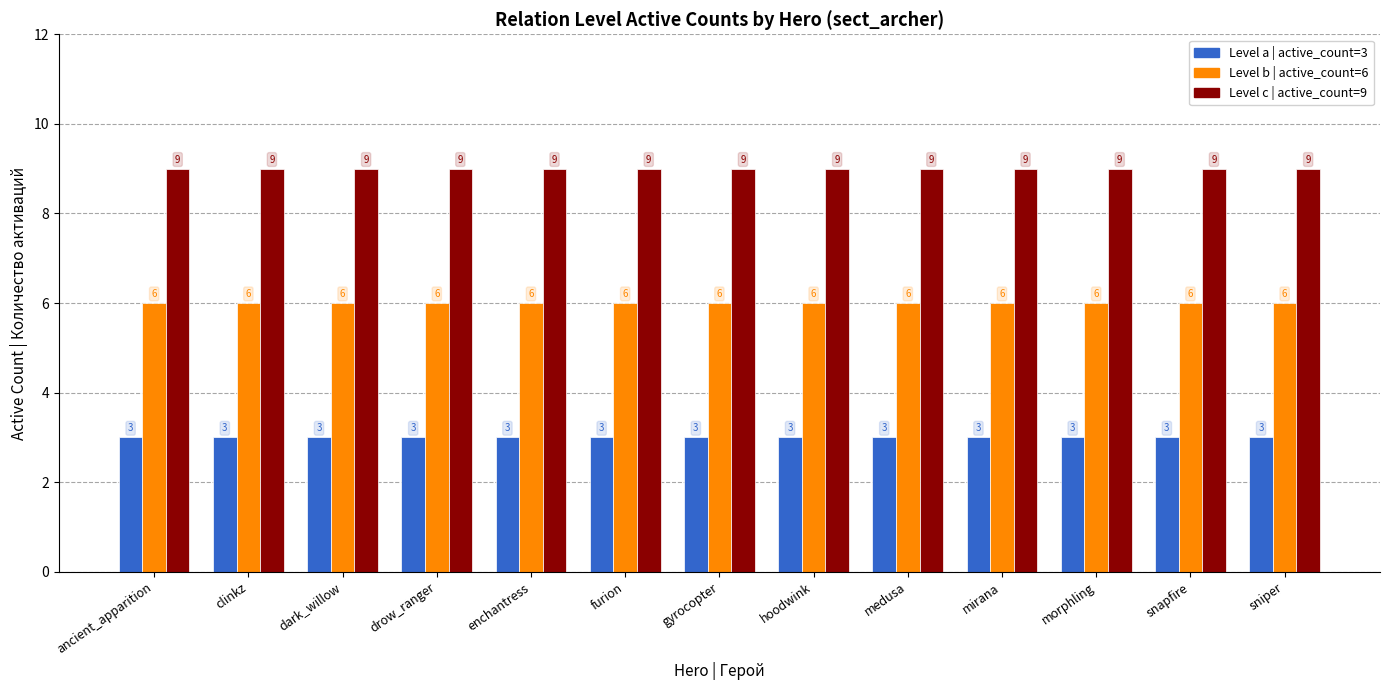

What is the smallest value displayed?

3